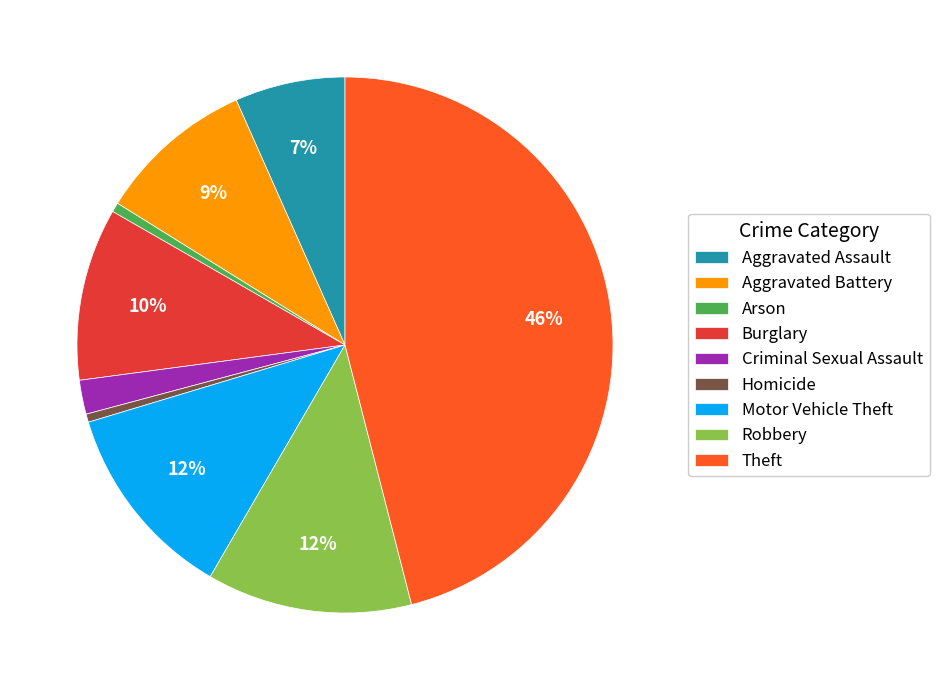

Between Homicide and Aggravated Battery, which is larger?

Aggravated Battery